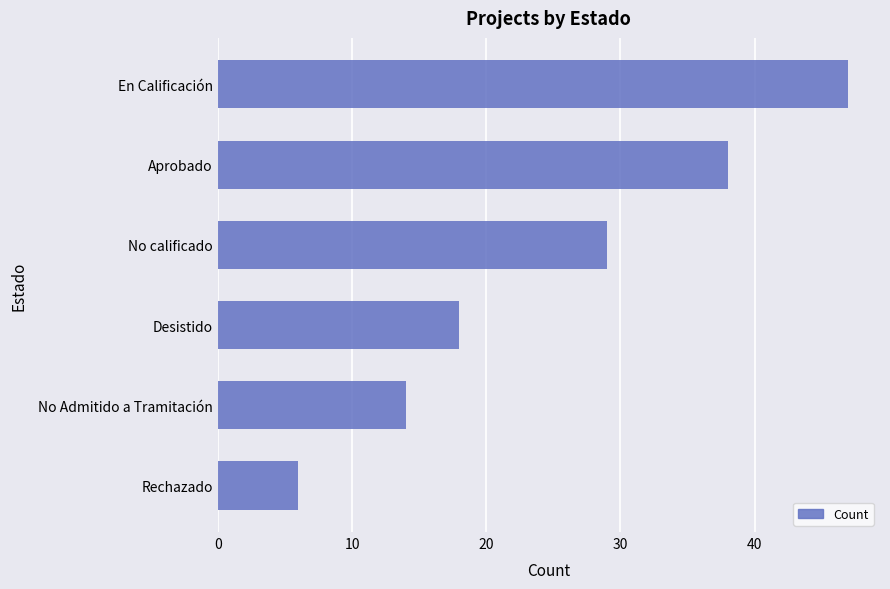

What is the ratio of the value at Rechazado to the value at Desistido?

0.3